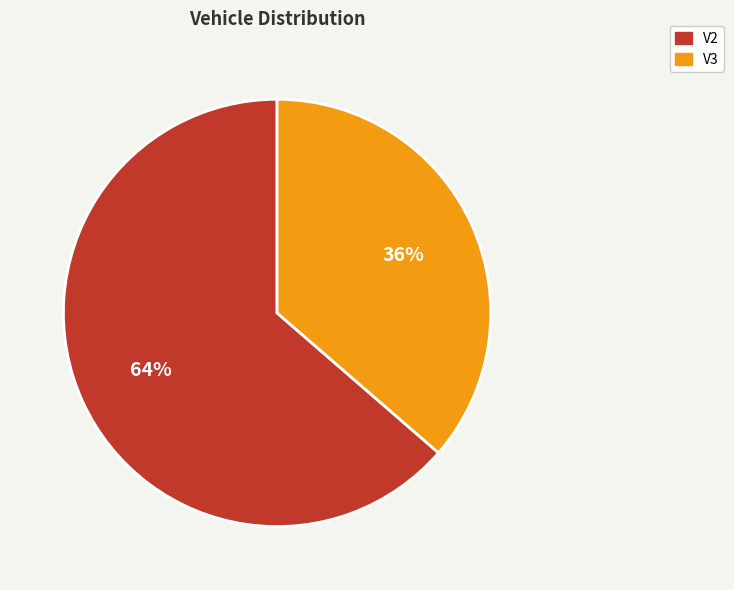

Between V3 and V2, which is larger?

V2